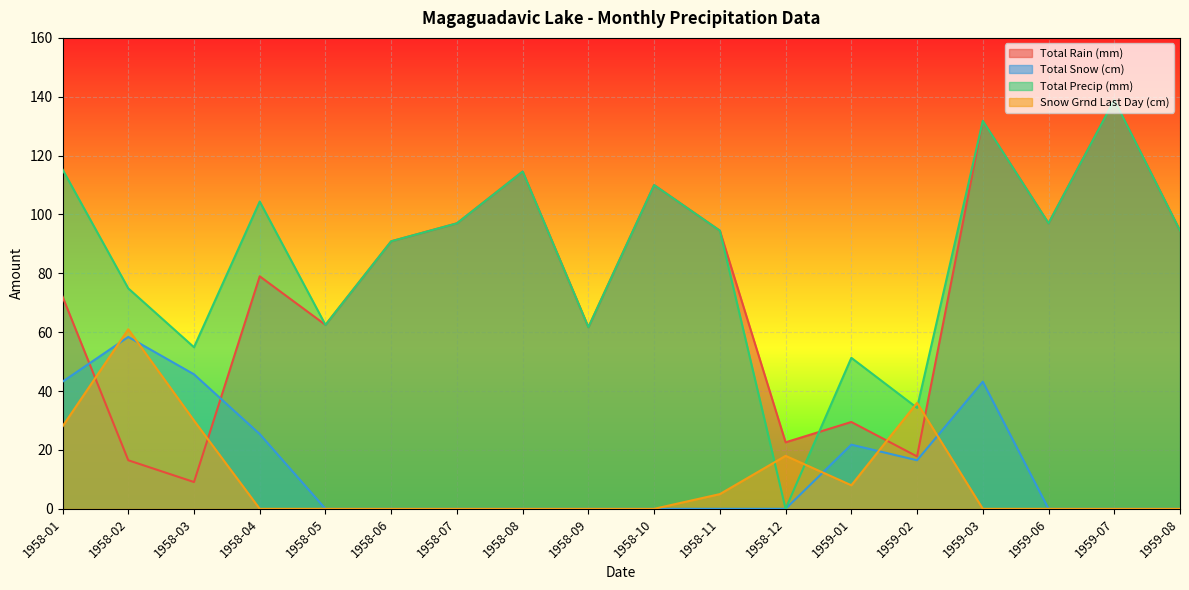

Which label corresponds to the smallest value in the chart?

1958-05